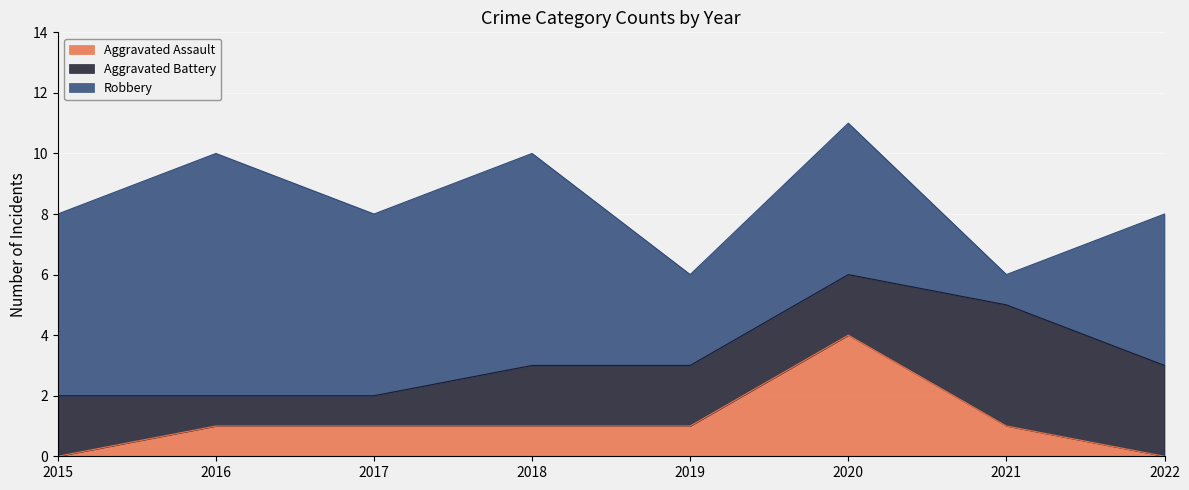

True or false: Aggravated Assault has a value of 1 at 2019.

True